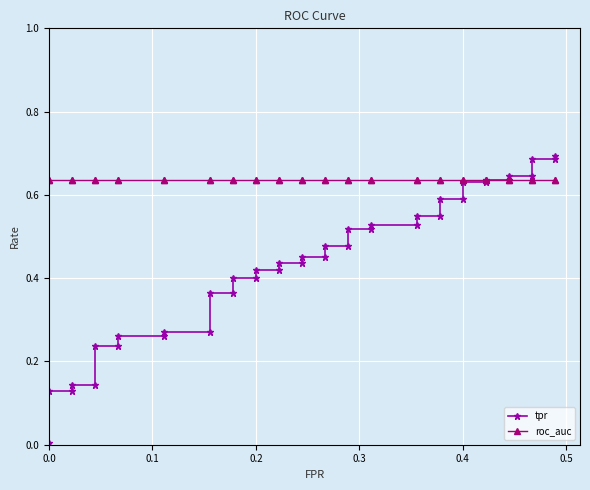

What are all the series names shown in the legend?

tpr, roc_auc